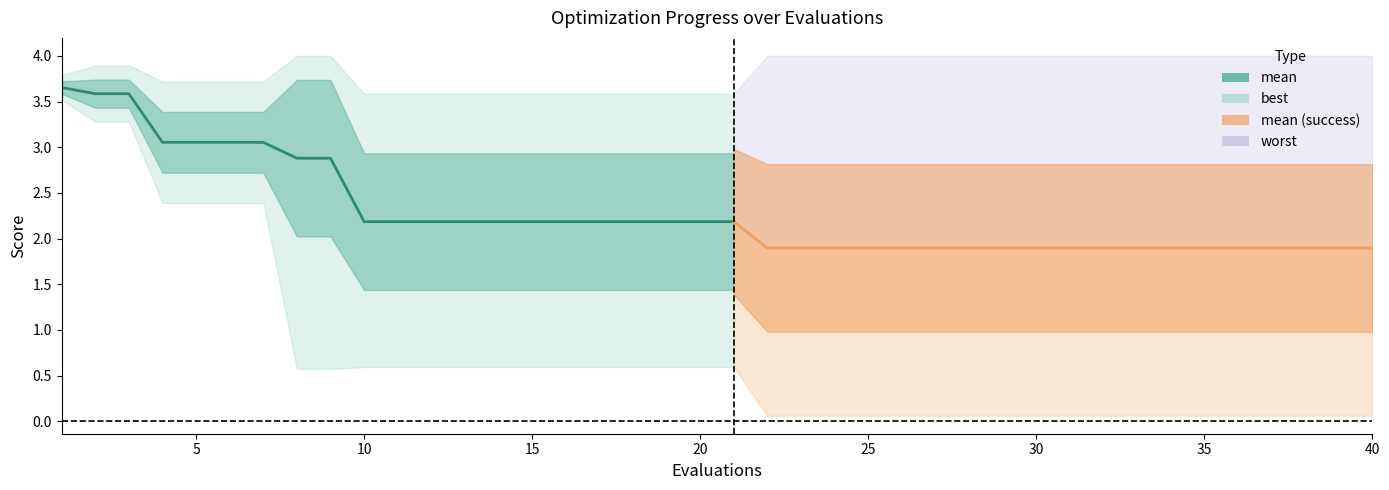

What is the difference between the best values at 27 and 20?

0.5